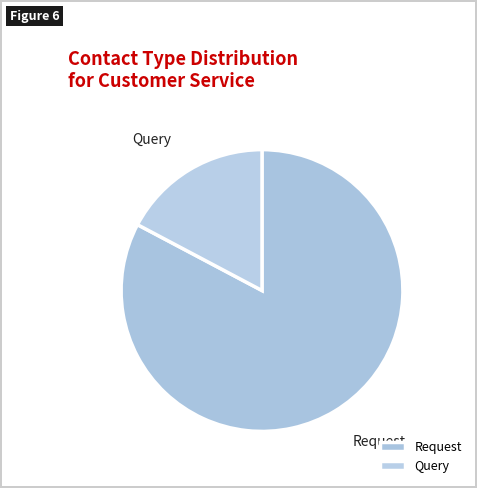

Which slice is the largest?

Request